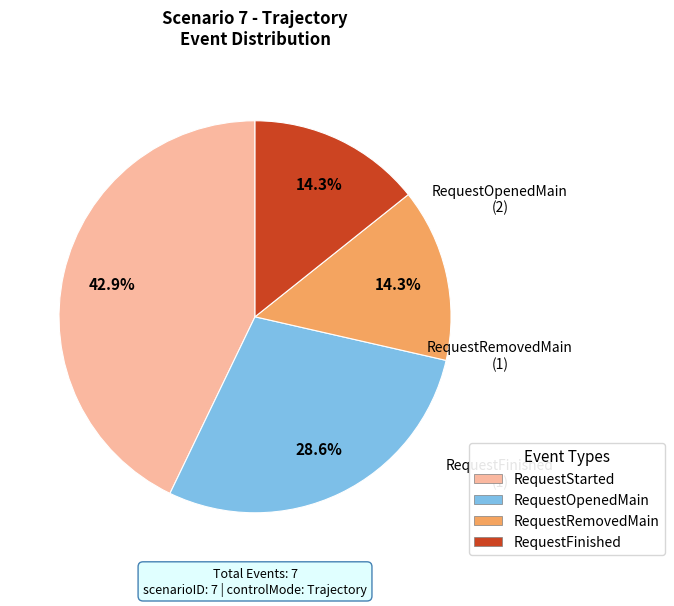

Is there any slice that represents more than half of the pie?

No